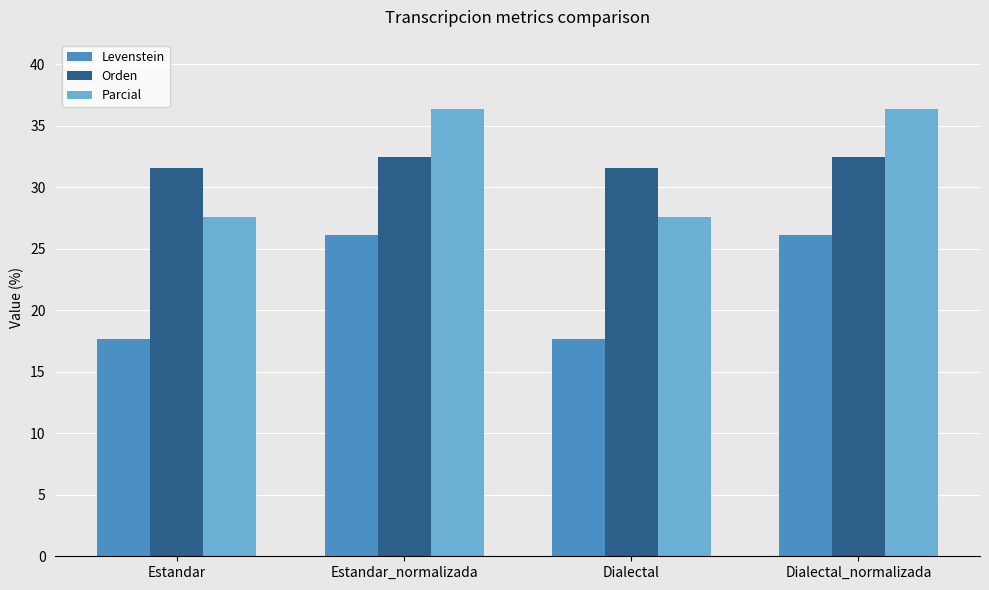

What value does the Levenstein series have at Estandar_normalizada?

26.1